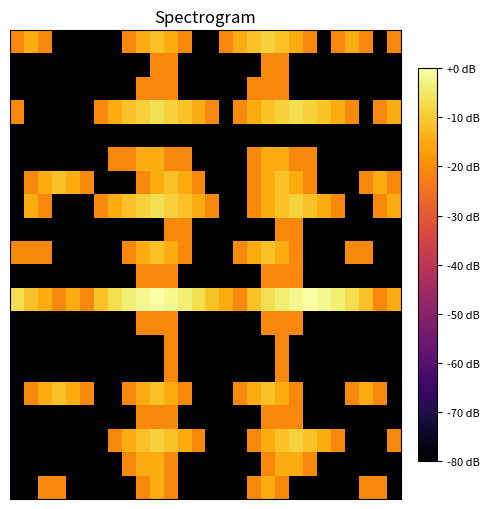

At which category is the sum across all series the highest?

19